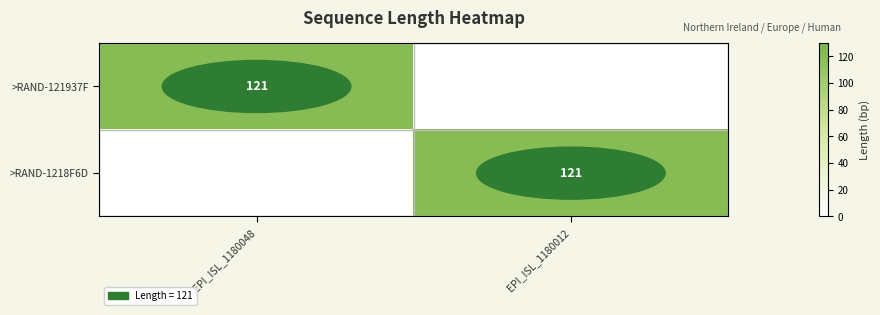

How many data points does each series have?

2